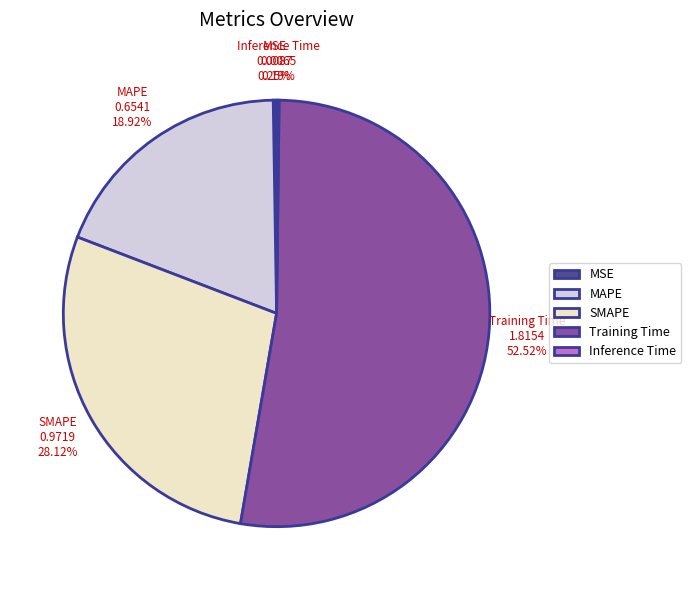

To the nearest percent, what portion does Training Time represent?

53%